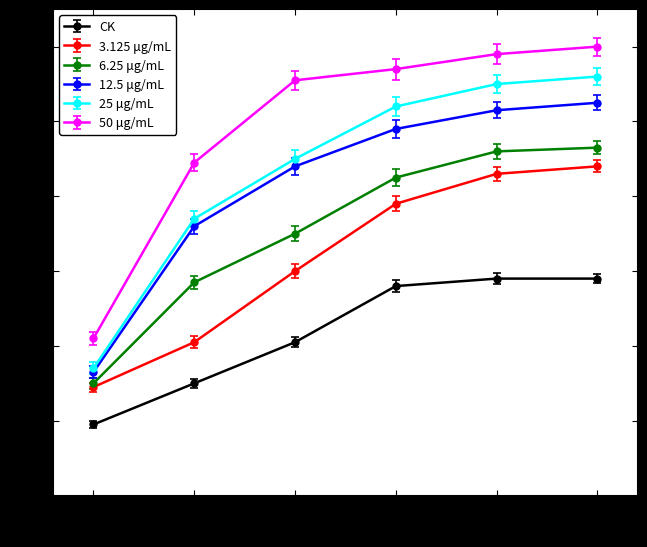

The 50 μg/mL series shows 31.0 at 2.0. True or false?

False